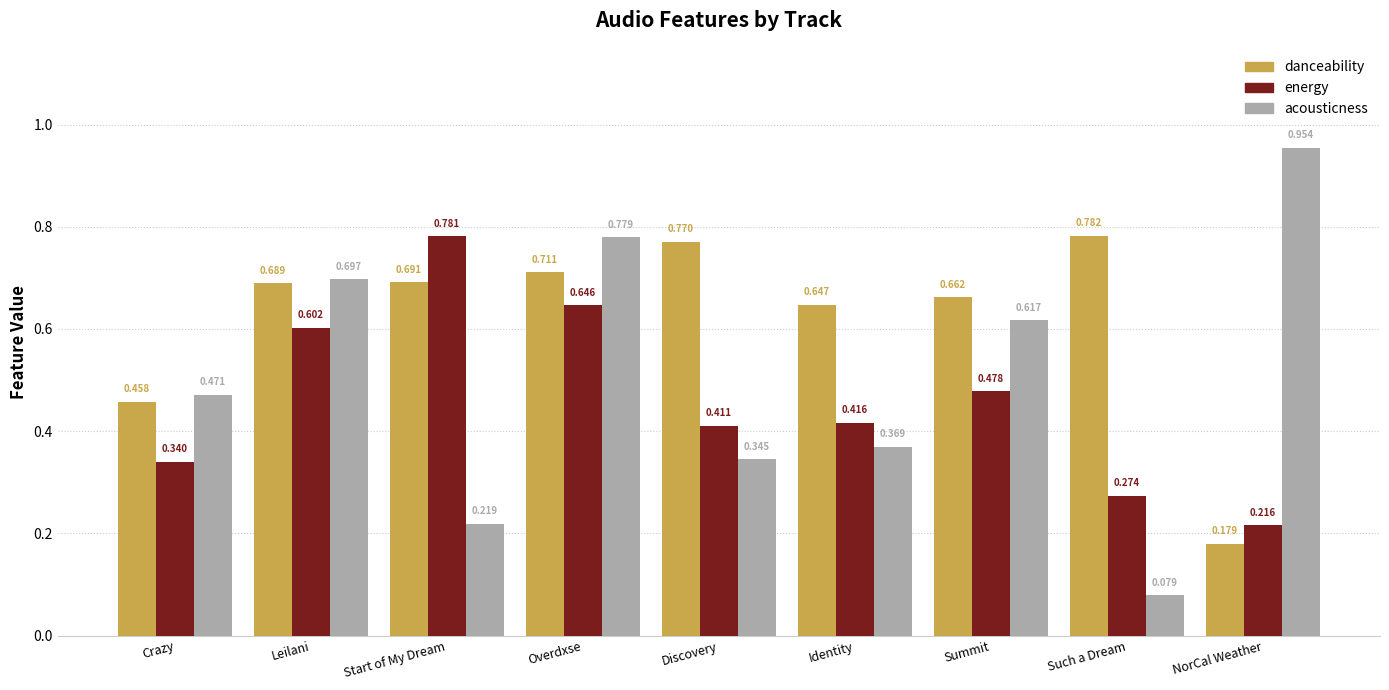

Which series has the largest total across all categories?

danceability